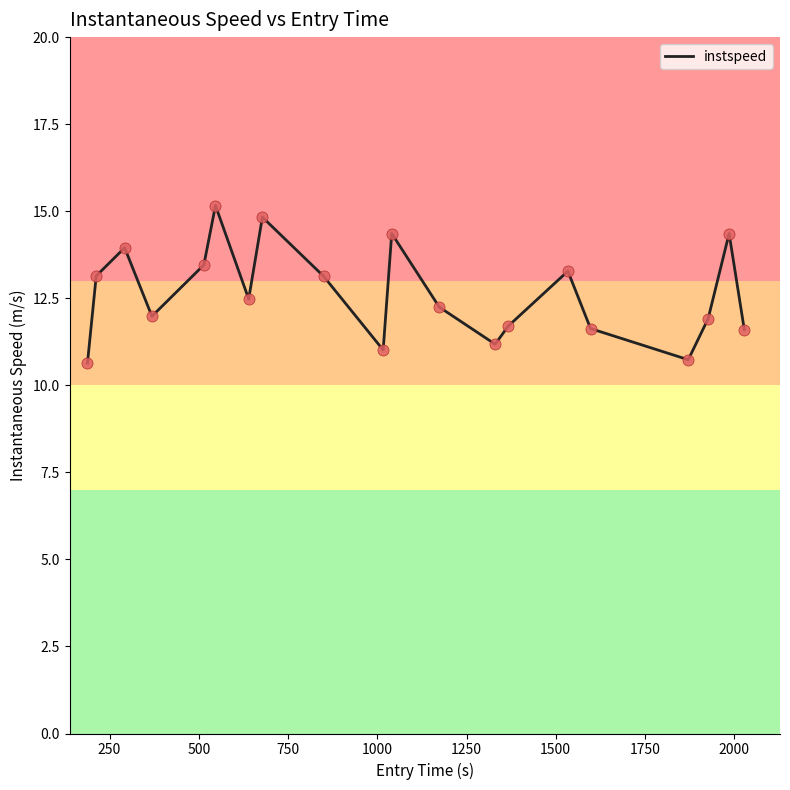

What is the maximum value shown in the chart?

15.2